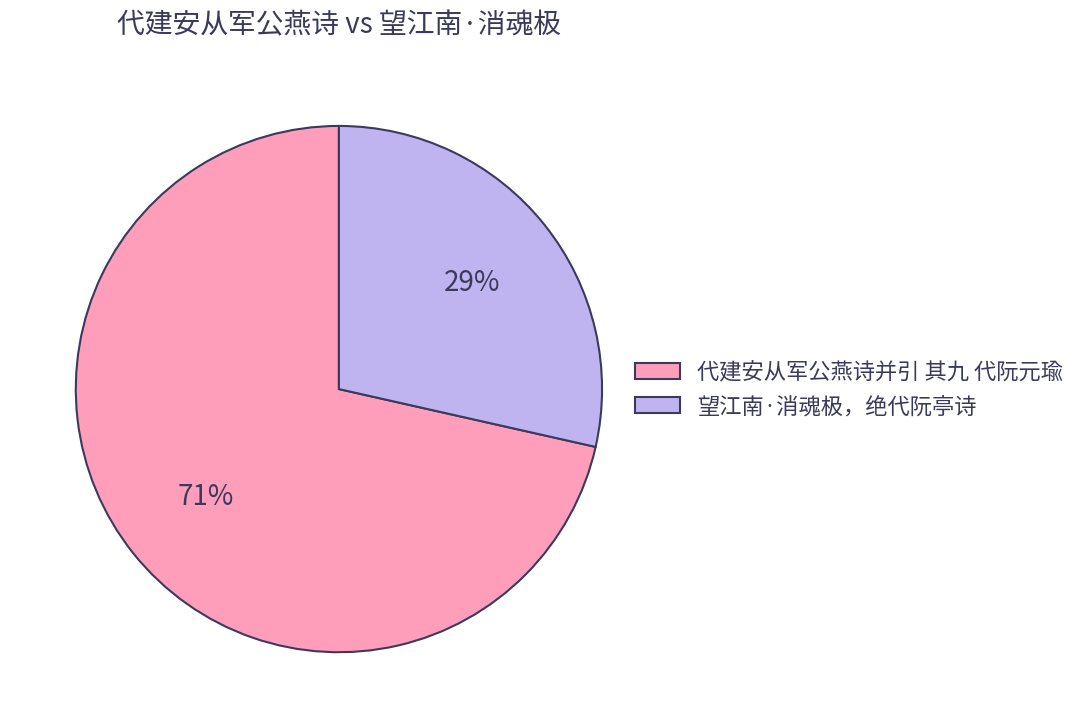

Is there a majority slice in this chart?

Yes